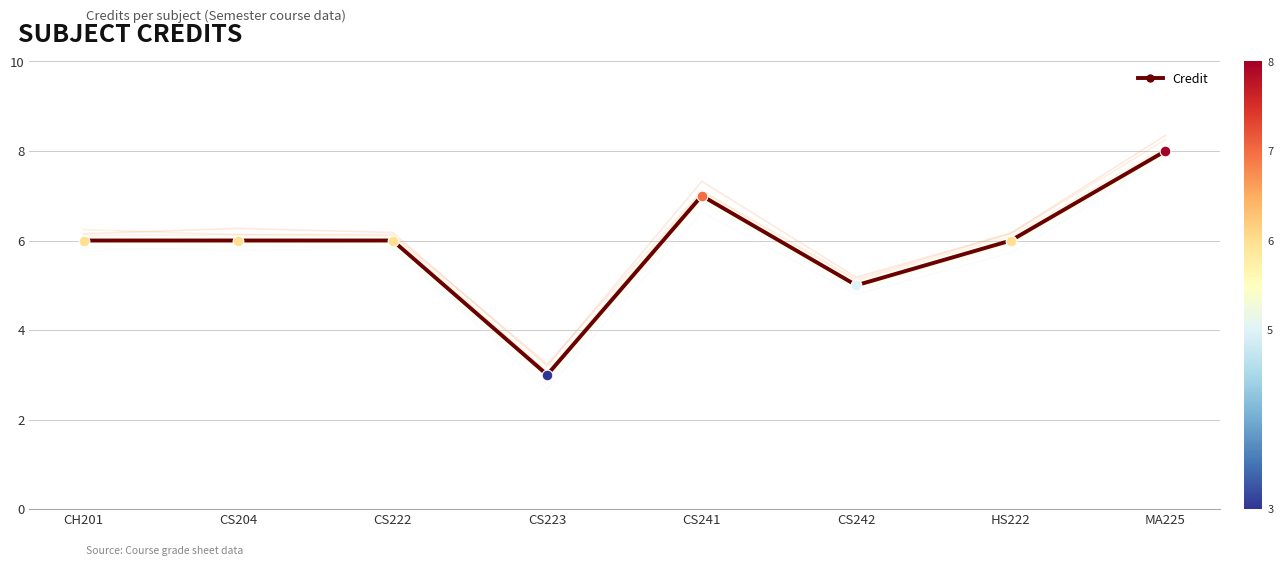

What is the change in value from HS222 to MA225?

+2